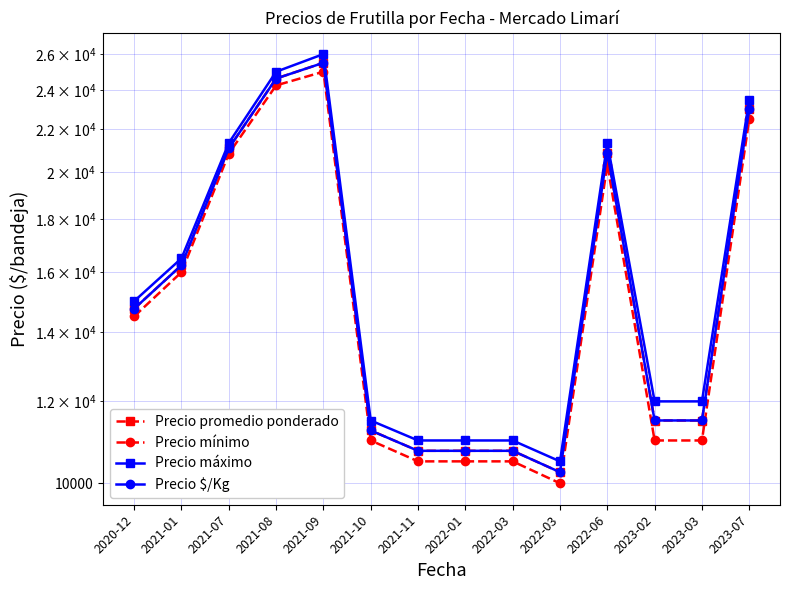

Rank the series by their maximum value, from highest to lowest.

Precio máximo, Precio $/Kg, Precio promedio ponderado, Precio mínimo